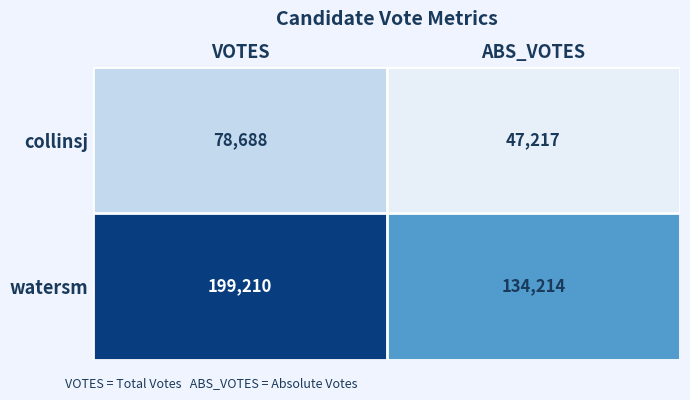

At which category is the sum across all series the highest?

VOTES